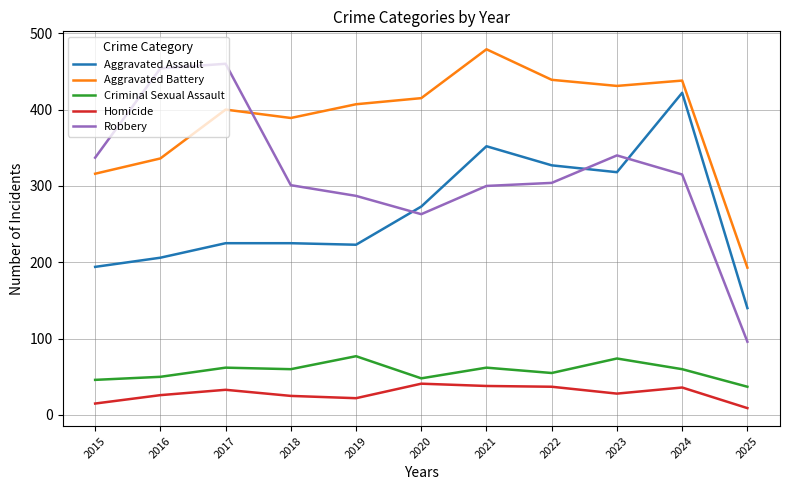

At how many categories does at least one series exceed 368?

9